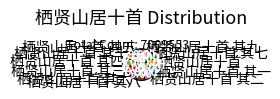

Does 栖贤山居十首 其九 account for over 50% of the chart?

No